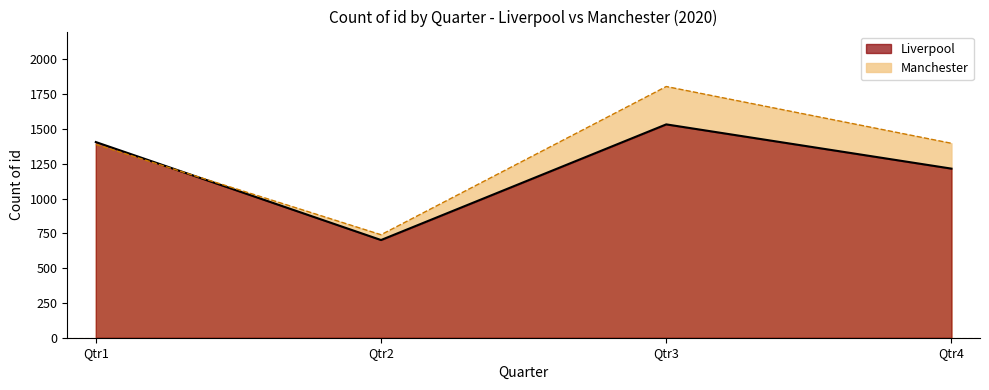

Reading left to right, transcribe all the data shown in this chart.

Liverpool (line): Qtr1=1406	Qtr2=702	Qtr3=1533	Qtr4=1215
Manchester (line): Qtr1=1389	Qtr2=740	Qtr3=1805	Qtr4=1397